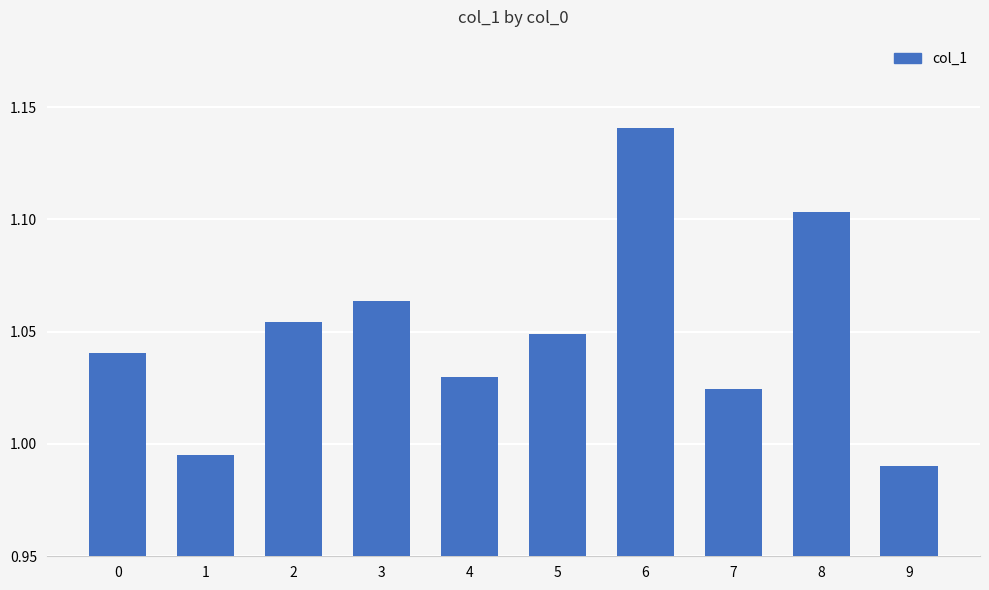

Rank the categories by value from lowest to highest.

9, 1, 7, 4, 0, 5, 2, 3, 8, 6